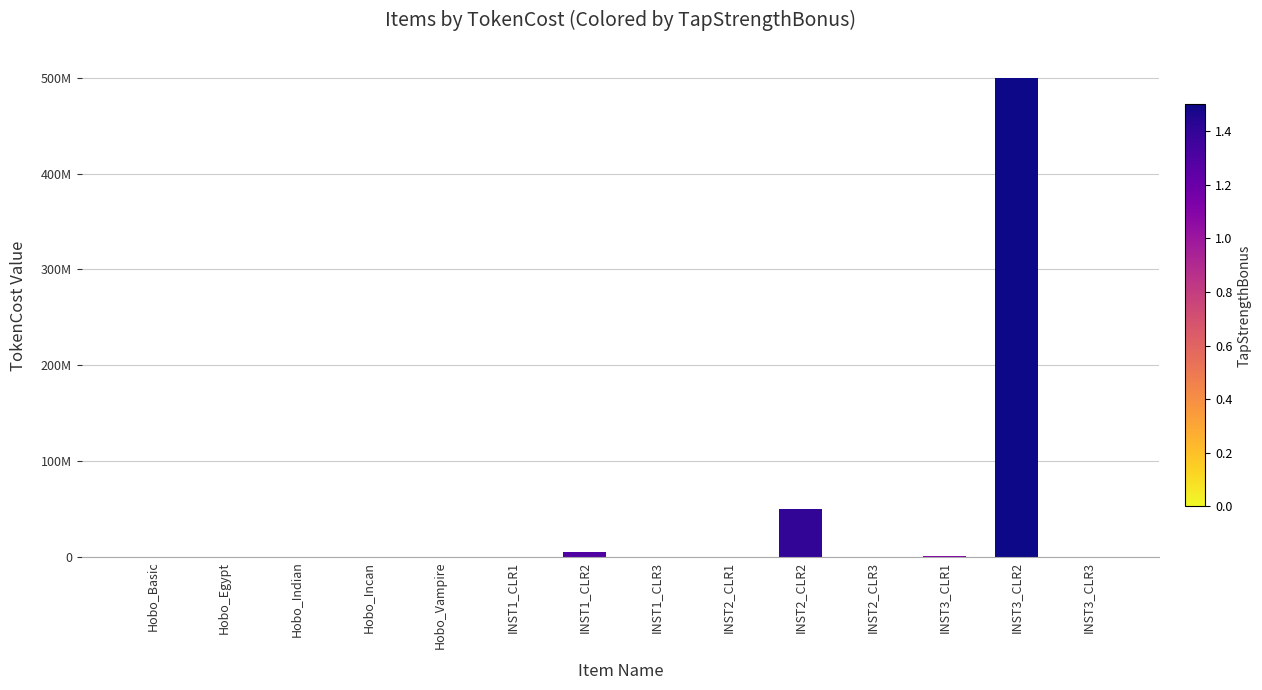

Between Hobo_Incan and Hobo_Vampire, which is larger?

Hobo_Vampire